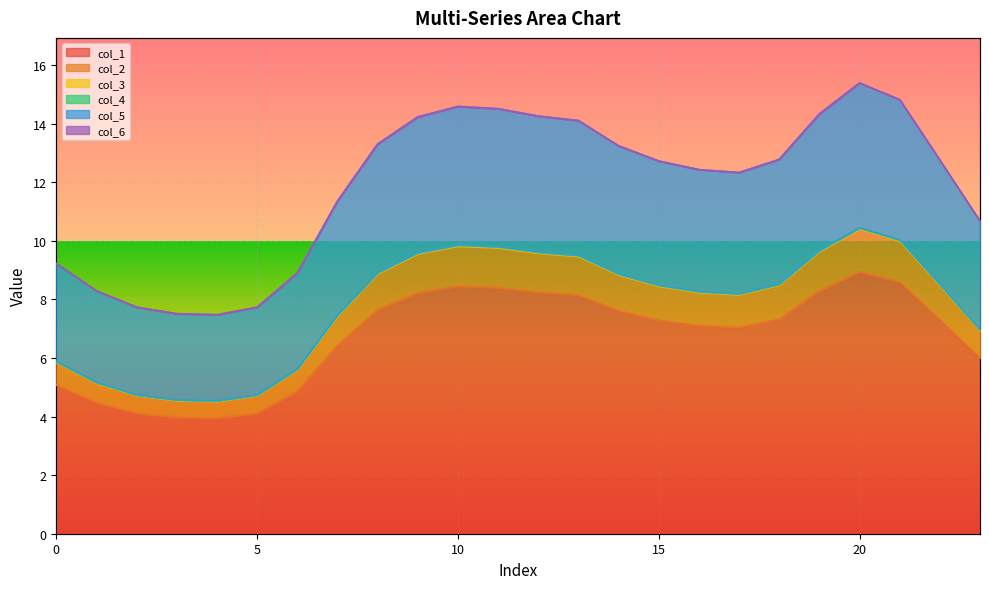

What is the lowest value of the col_1 series?

3.9